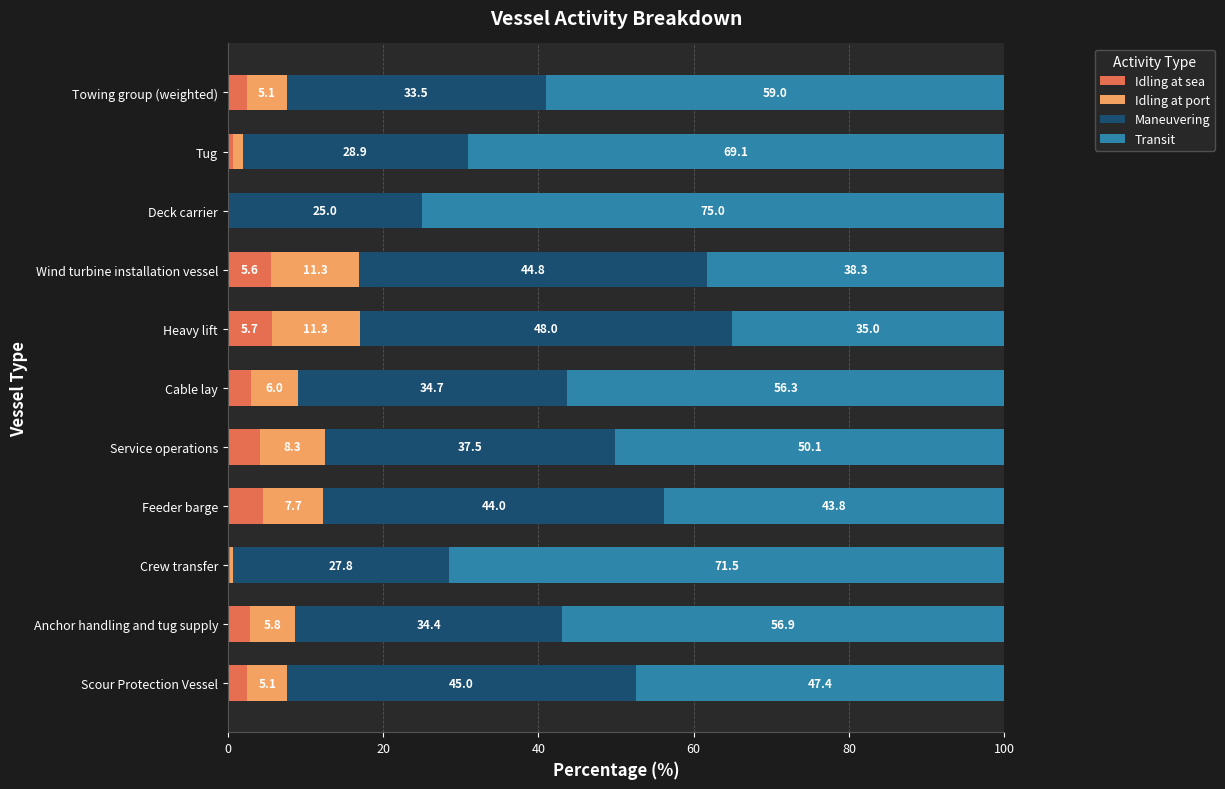

What is the total value across all series at Anchor handling and tug supply?

100.0